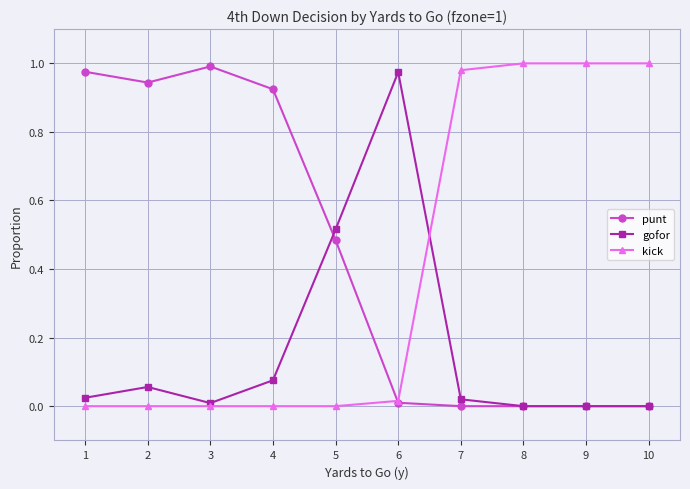

Is the value of punt at 5 greater than the value of kick at 8?

No